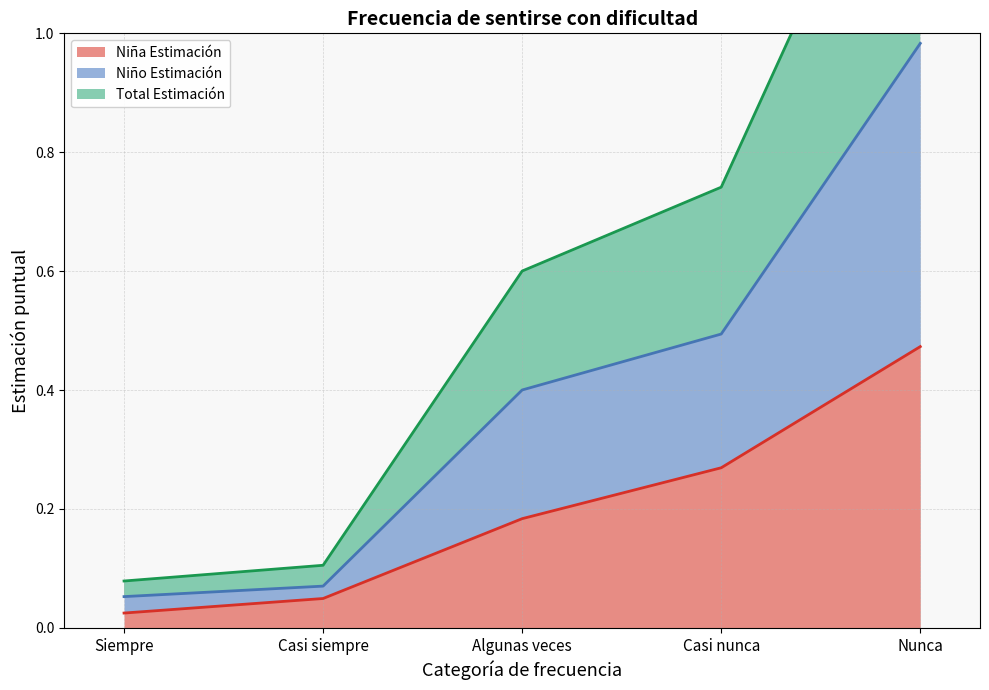

True or false: Total N (estimada) has more than 0 interior local peaks.

False